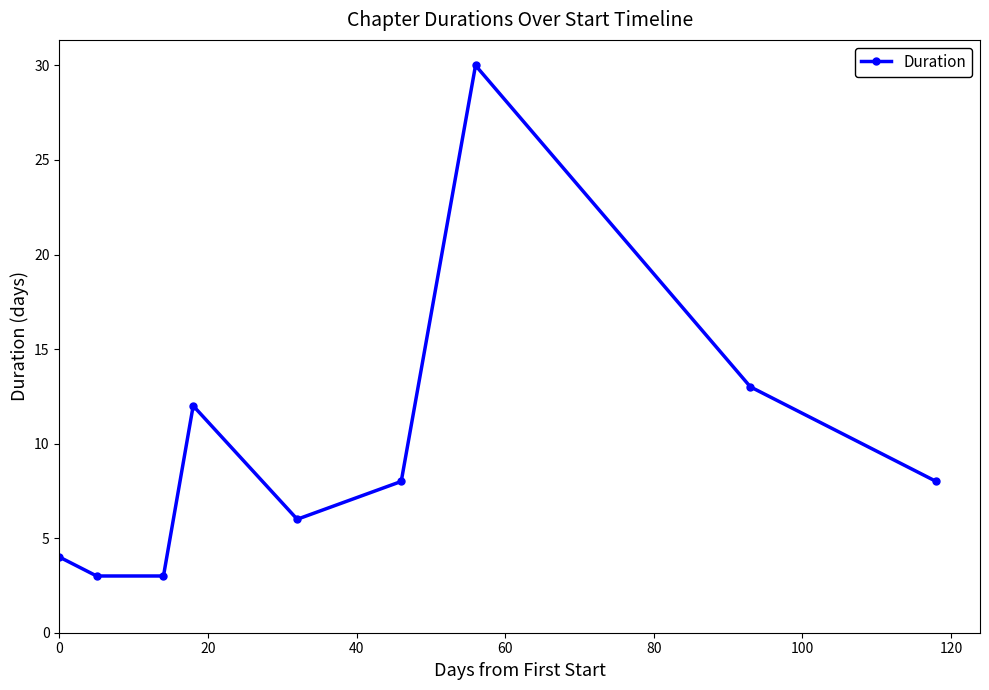

What is the average value?

10